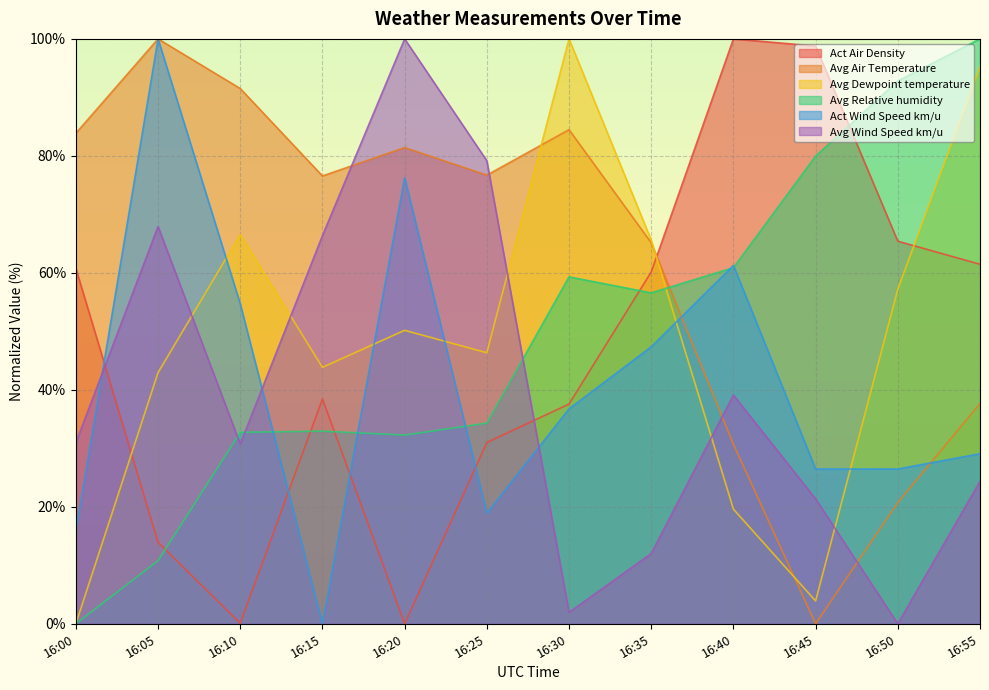

True or false: Avg Dewpoint temperature and Avg Wind Speed km/u cross at least once.

True